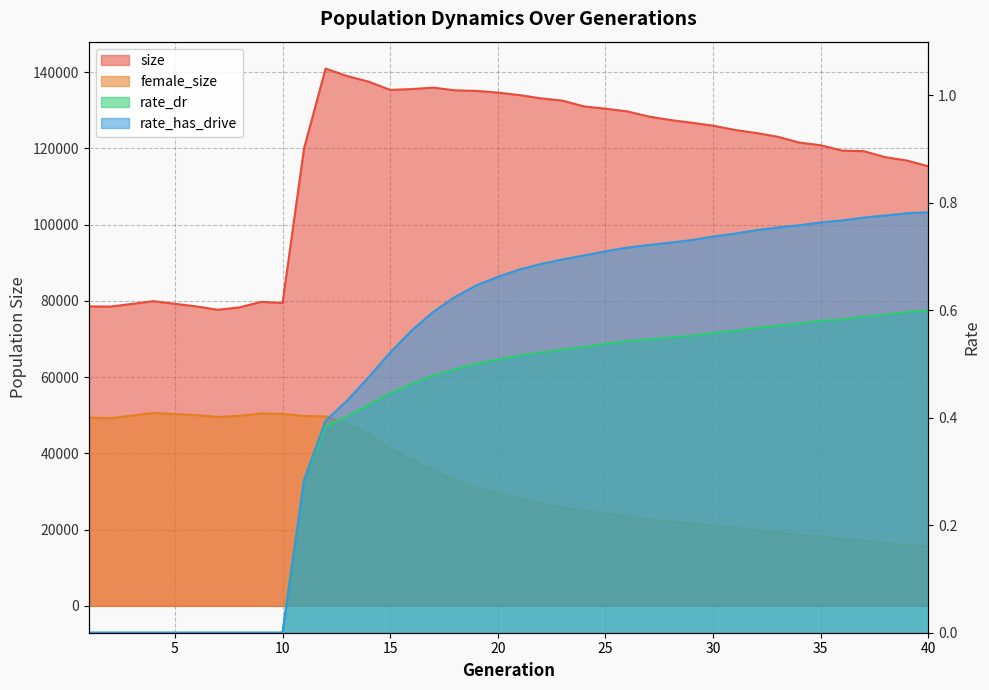

Which series has the widest spread of values?

size